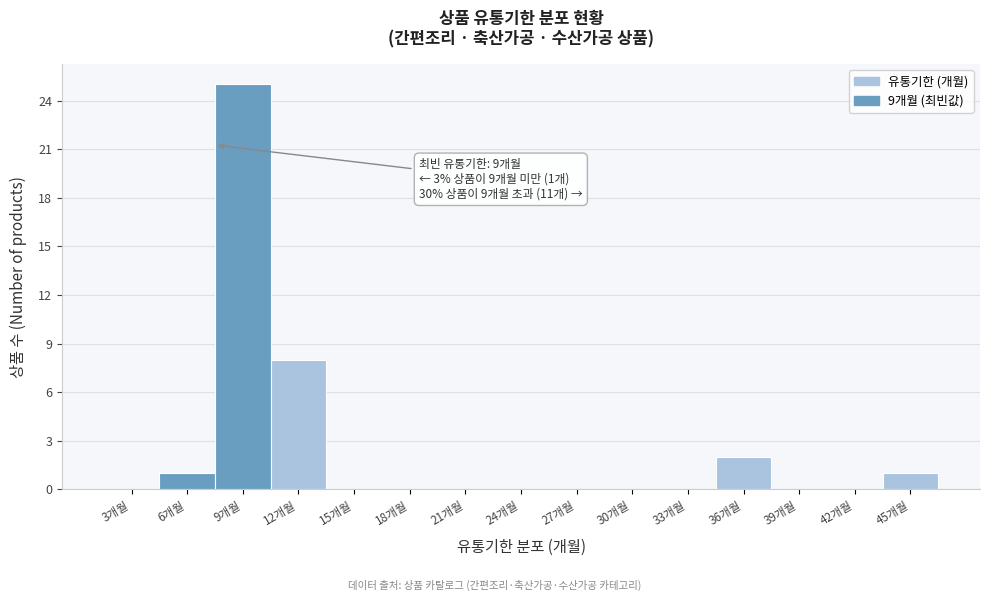

Reading left to right, extract all data points from this chart.

3개월=0	6개월=1	9개월=25	12개월=8	15개월=0	18개월=0	21개월=0	24개월=0	27개월=0	30개월=0	33개월=0	36개월=2	39개월=0	42개월=0	45개월=1